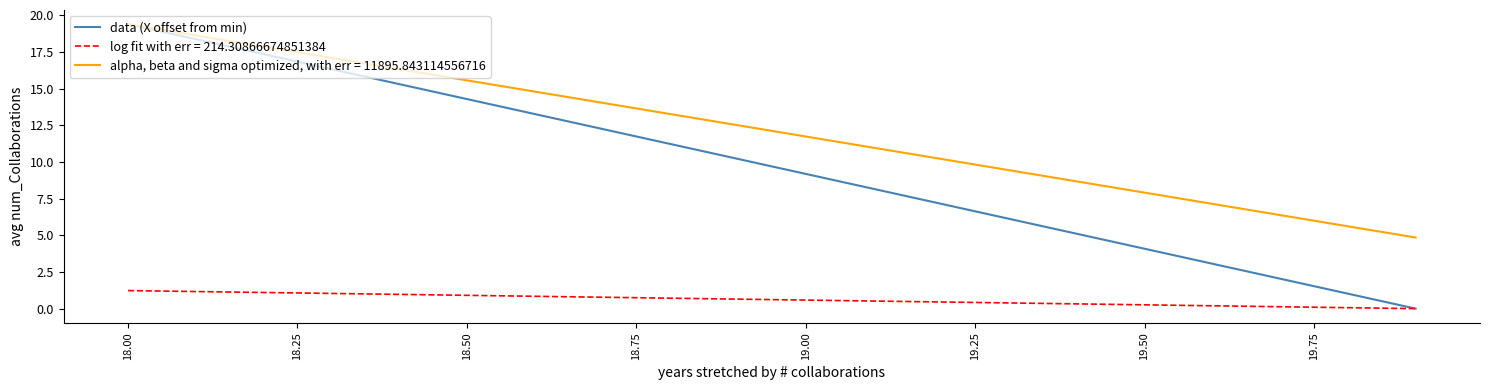

How many lines are shown in the chart?

3